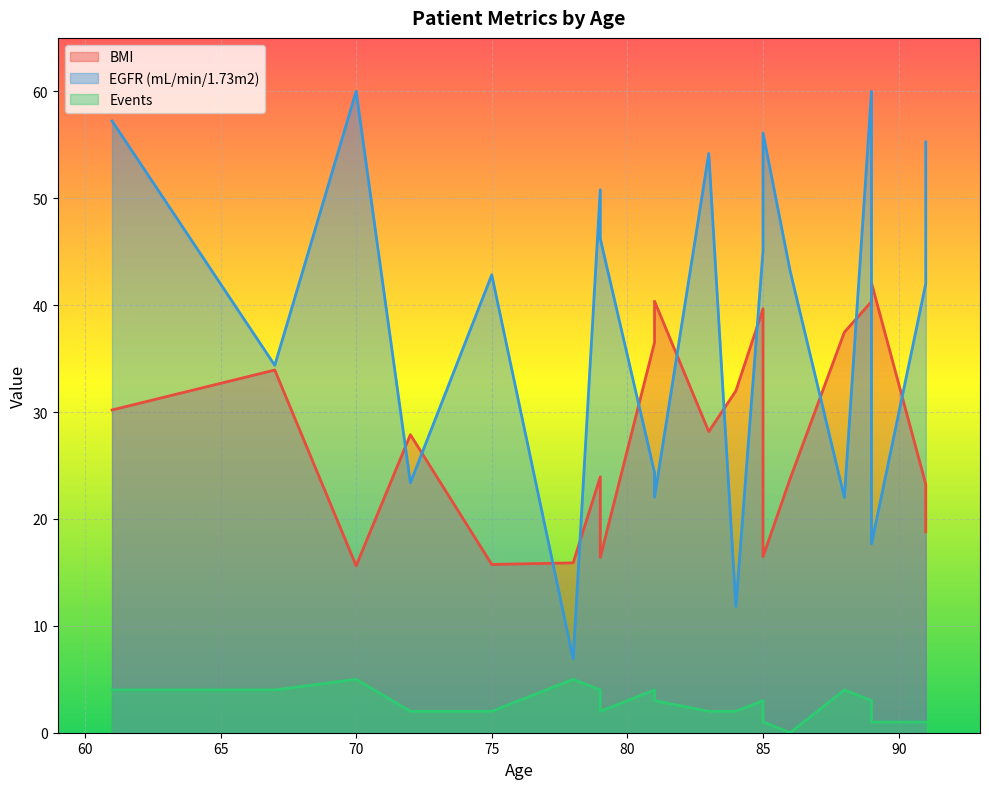

Which label corresponds to the smallest value in the chart?

86